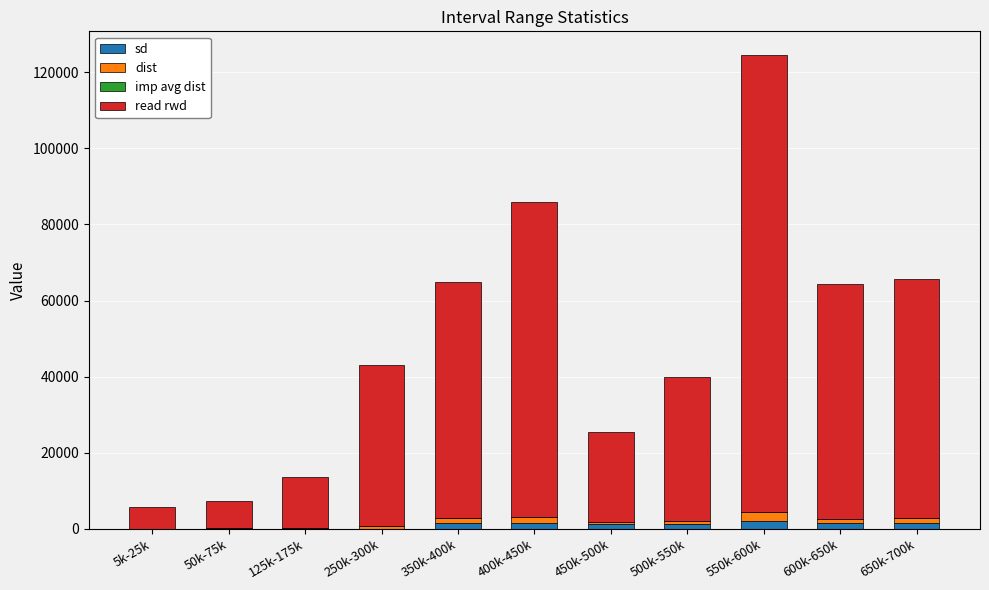

At which category is the sum across all series the highest?

550k-600k